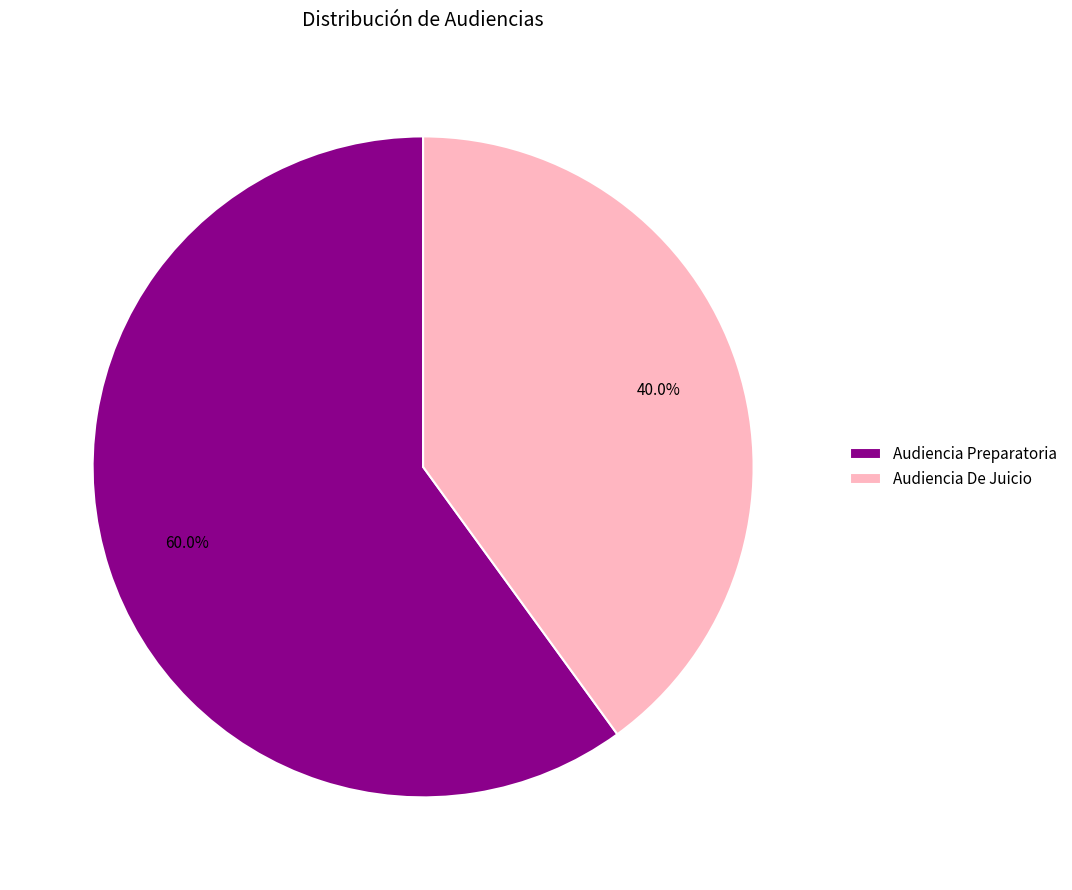

To the nearest percent, what portion does Audiencia Preparatoria represent?

60%